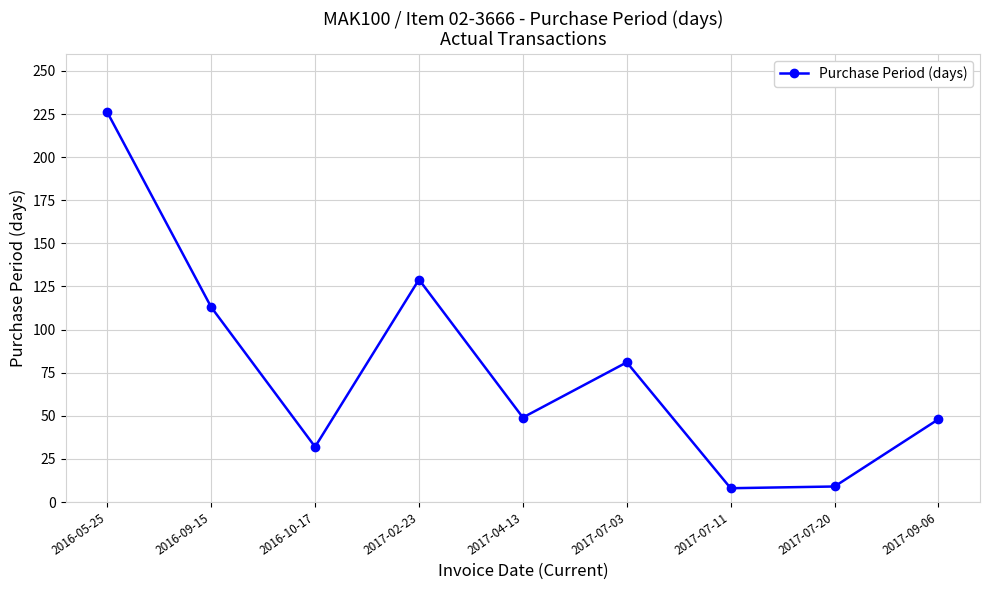

What is the minimum value shown in the chart?

8